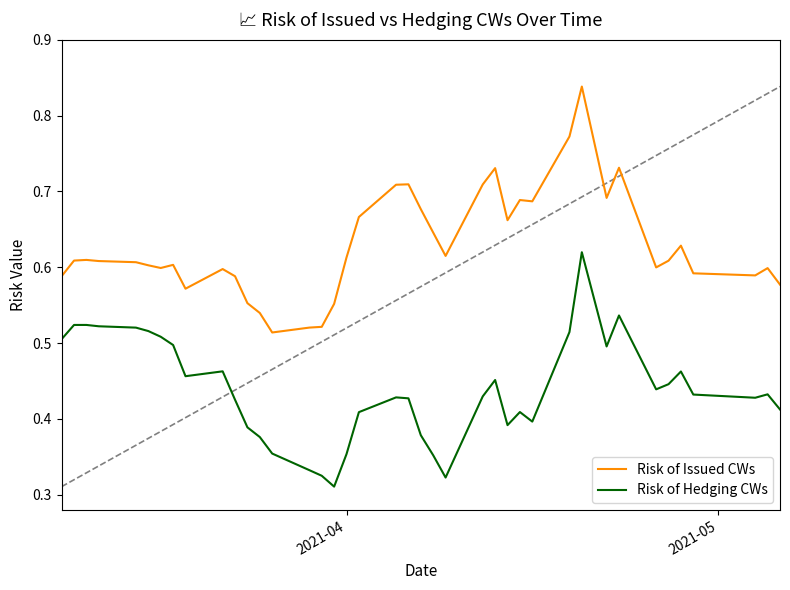

True or false: Risk of Issued CWs and Risk of Hedging CWs intersect in this chart.

False